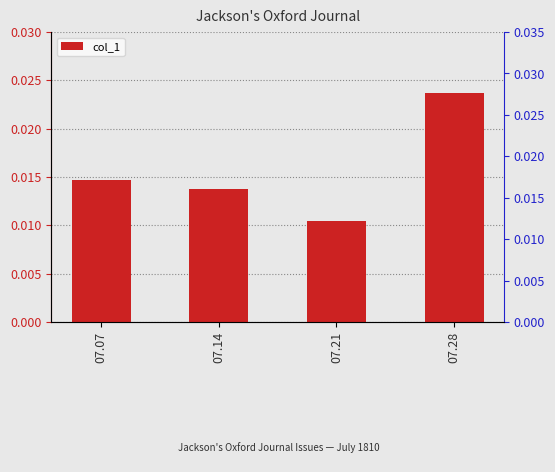

List the labels in order of value, largest first.

07.28, 07.07, 07.14, 07.21